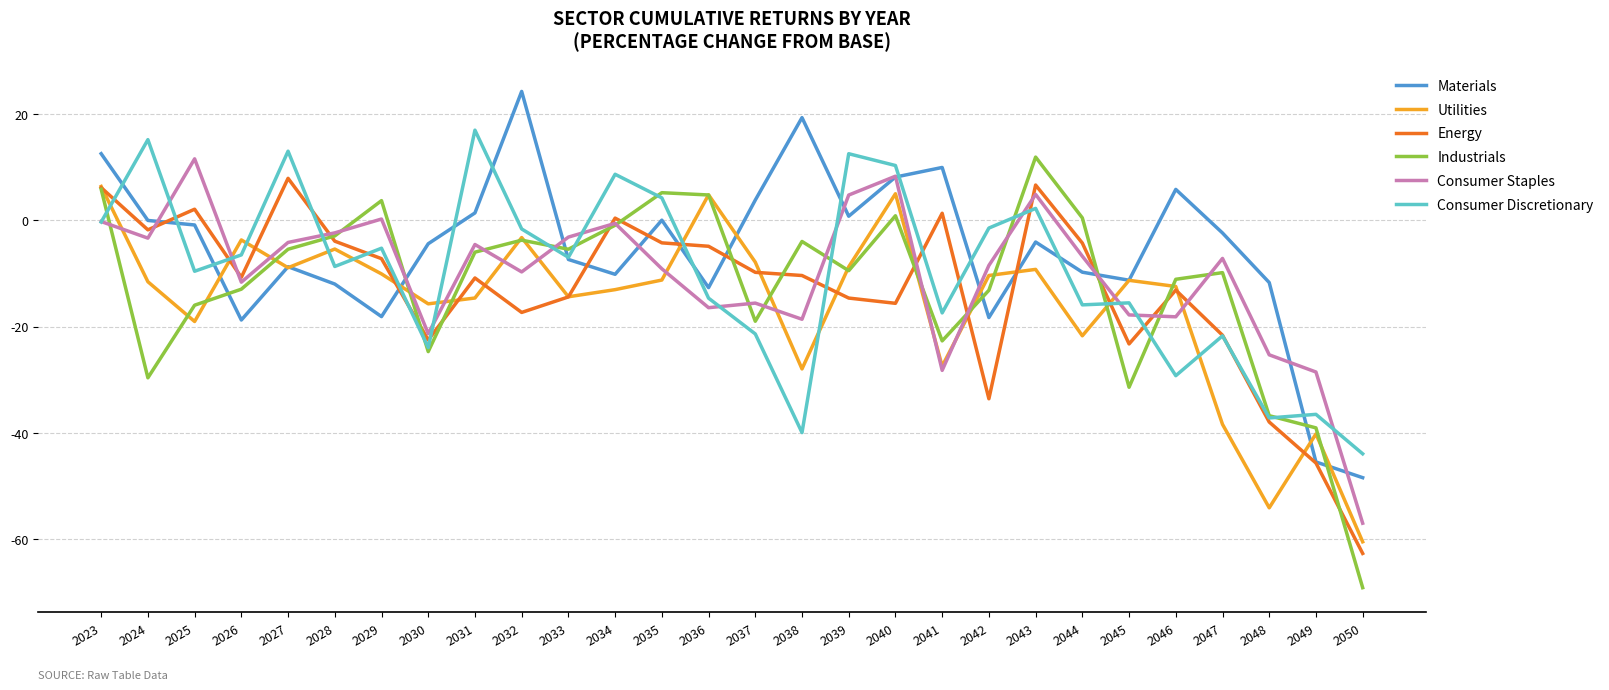

Which series has the largest total across all categories?

Materials